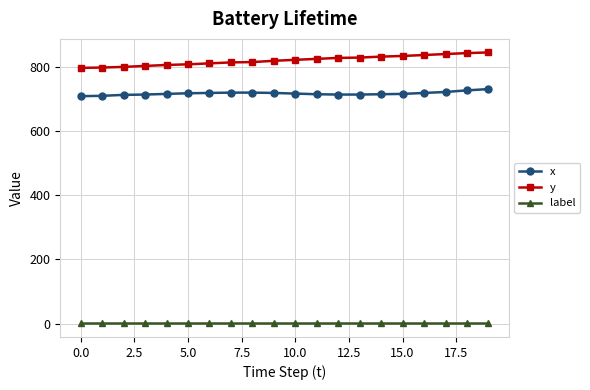

List the series in order of their peak value, lowest first.

label, x, y